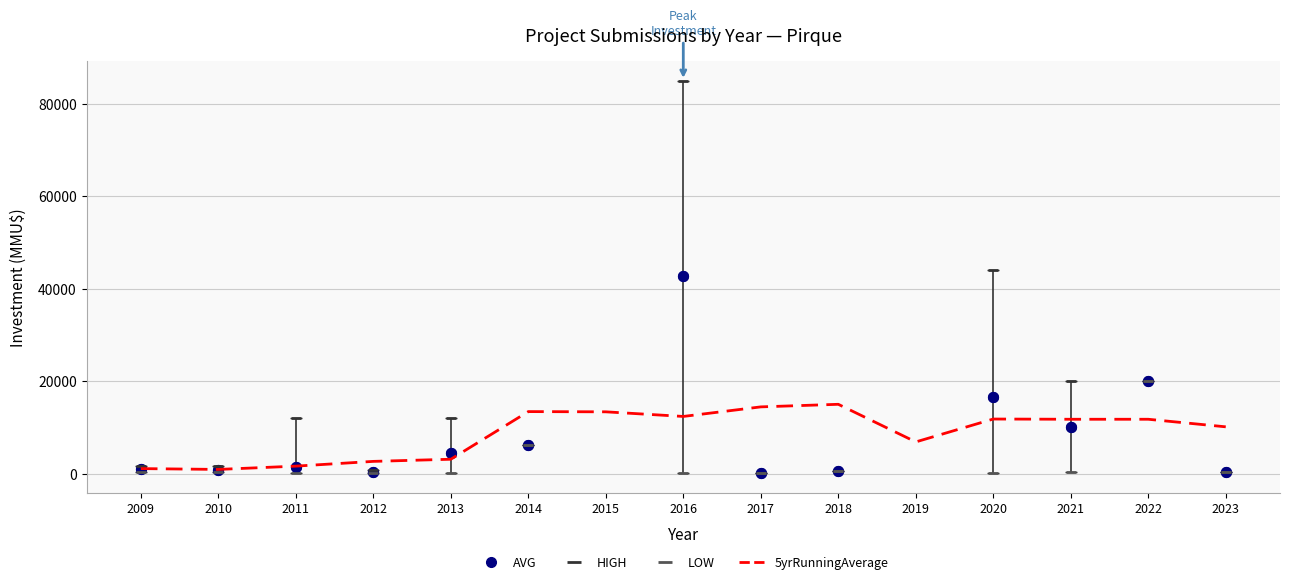

Is the value of investment_per_year at 2020 greater than the value of count_per_year at 2011?

Yes